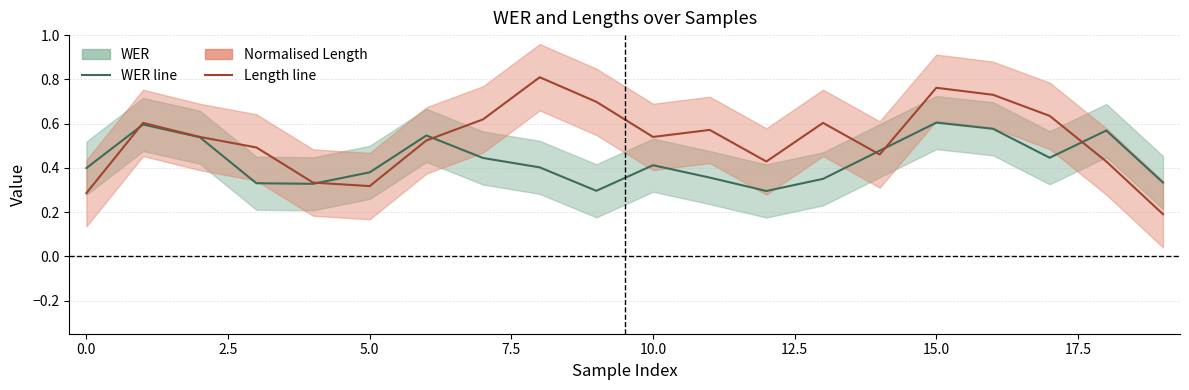

How many Length norm (smoothed) values are between 0 and 1?

20